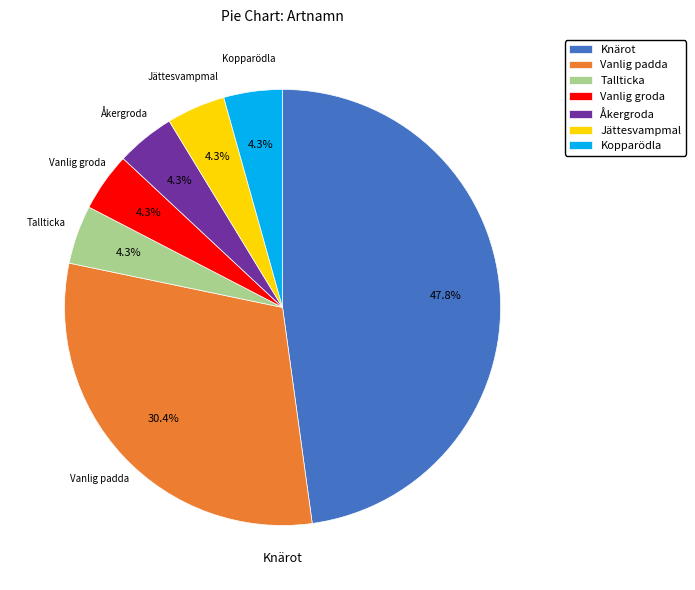

Does Vanlig padda account for over 50% of the chart?

No